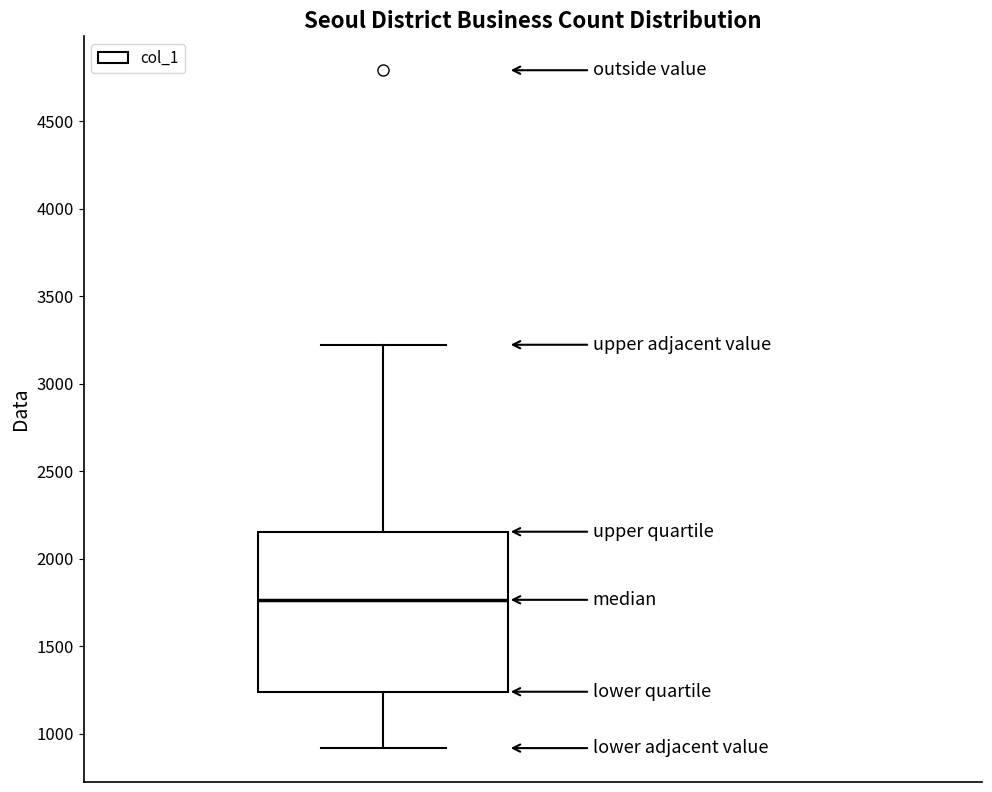

Transcribe this box plot: give where the median line is, the range the box spans, and where the two whiskers end, as read against the y-axis. The values are not printed on the chart, so give them approximately, as read against the axis.

median 1750, box 1250 to 2150, whiskers 900 to 3200